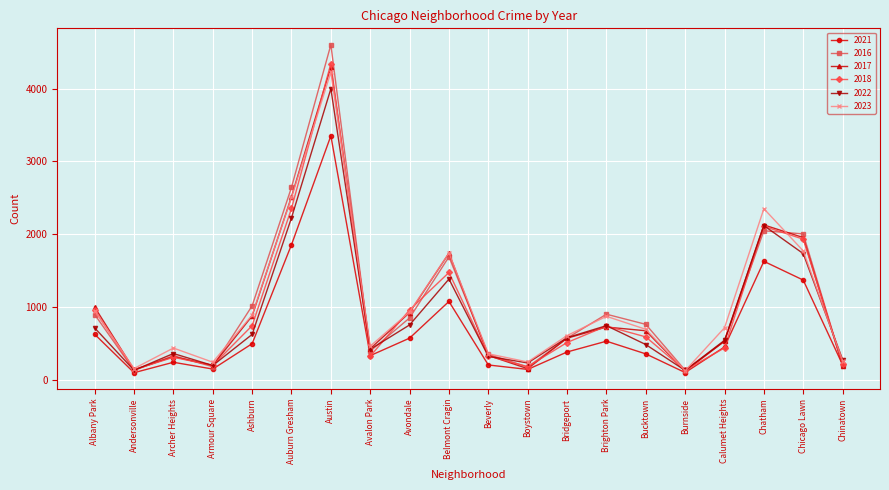

The value of 2022 at Bucktown is 490. True or false?

True